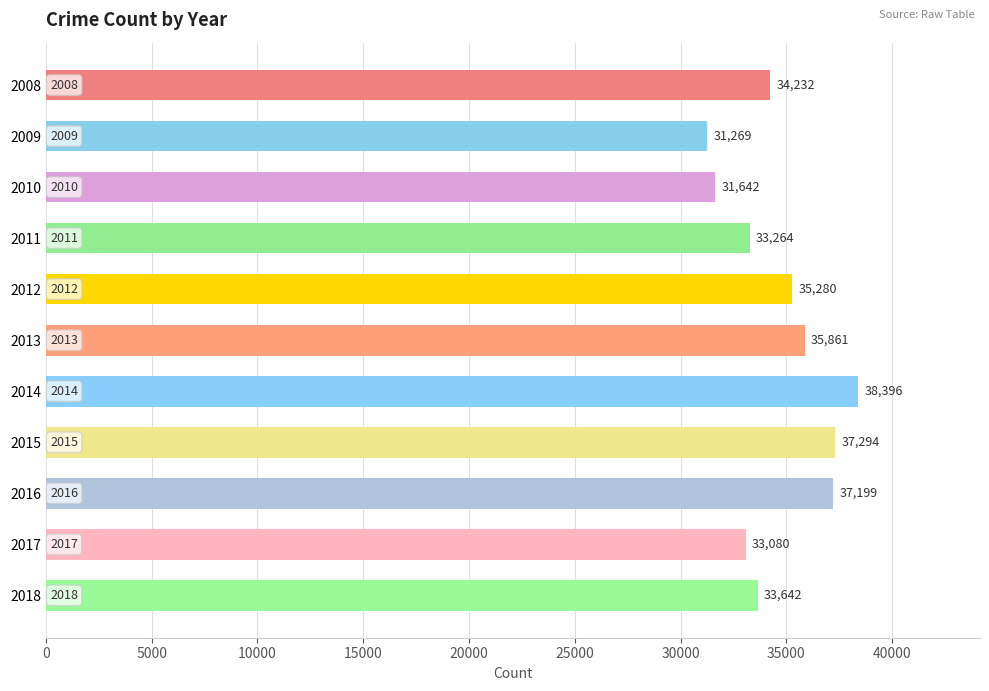

What is the value of the 7th bar from the top?

38396